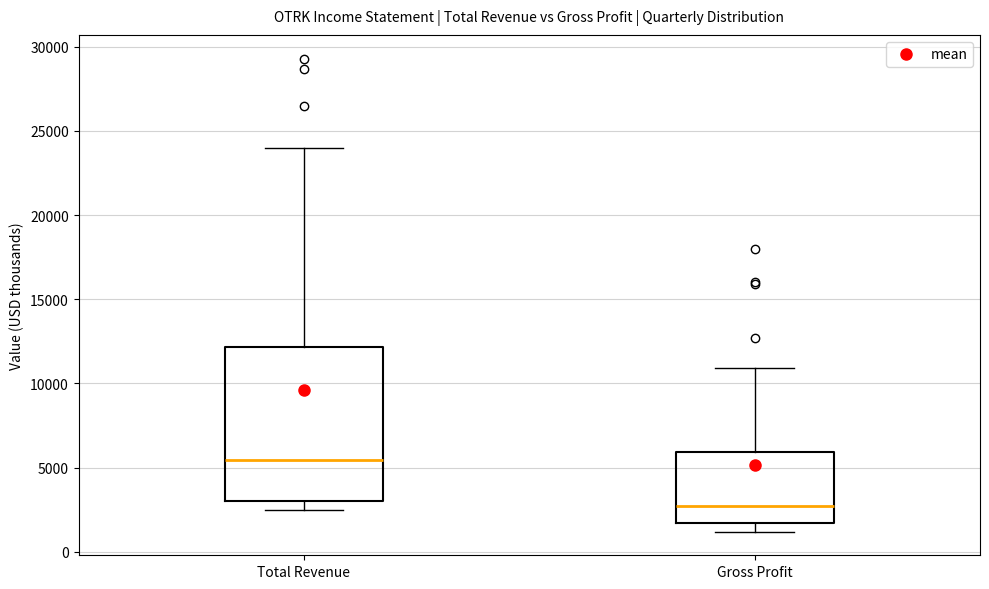

Where does the upper whisker of the box for Total Revenue end on the y-axis? The values are not printed on the chart, so give them approximately, as read against the axis.

24000